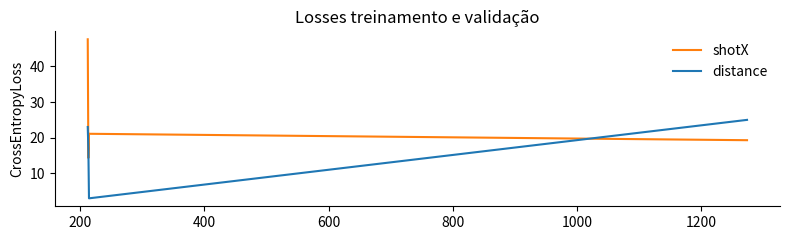

At how many categories does at least one series exceed 9?

4